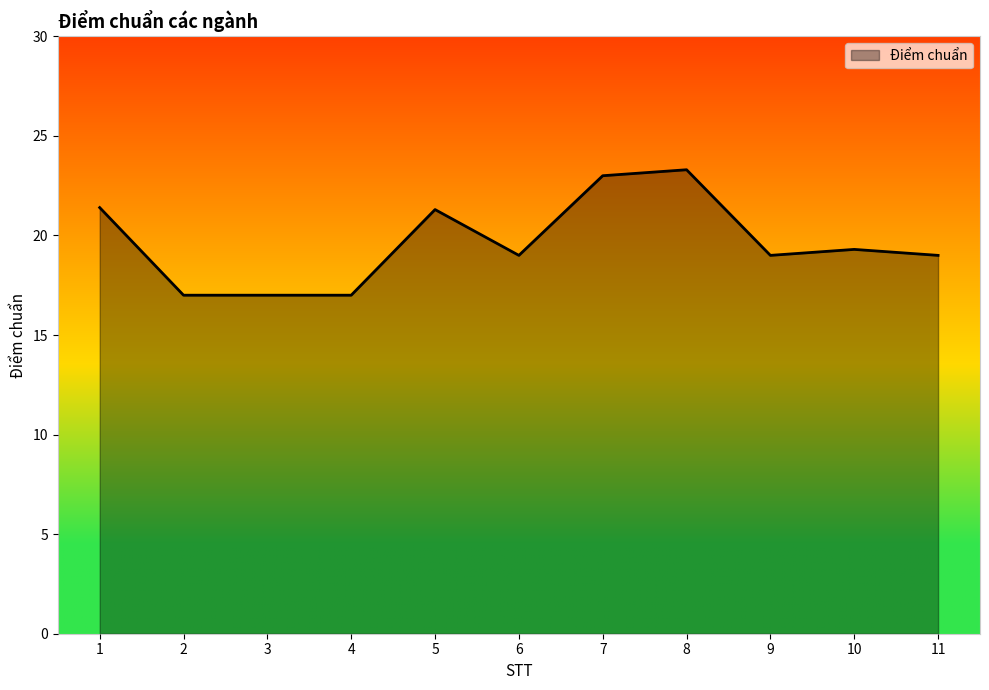

What is the maximum value shown in the chart?

23.3